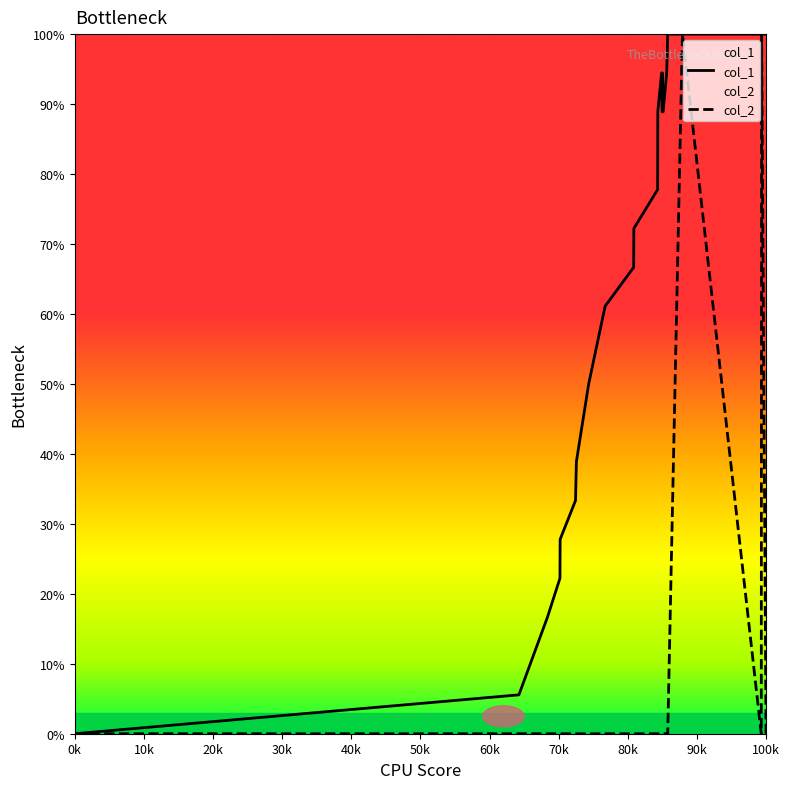

What is the value of the col_1 point at the 14th from the left?

94.4